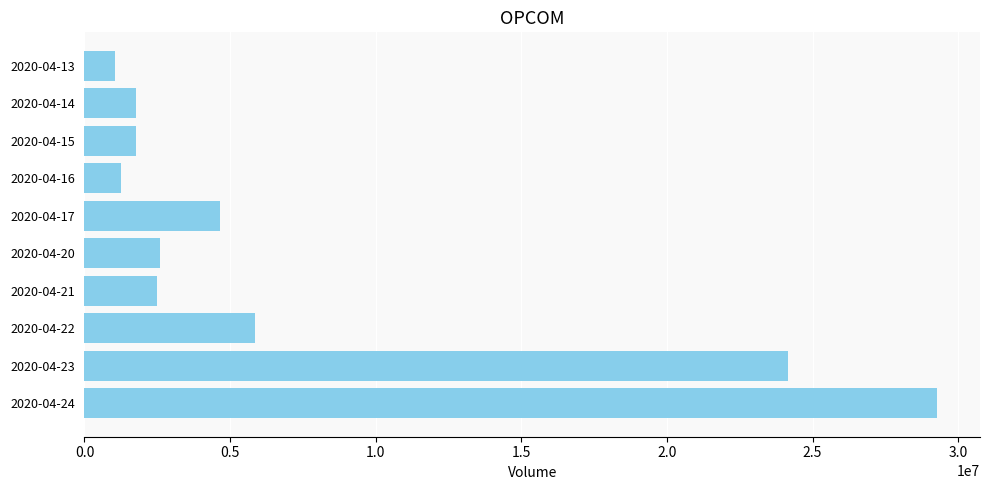

What is the minimum value shown in the chart?

1057500